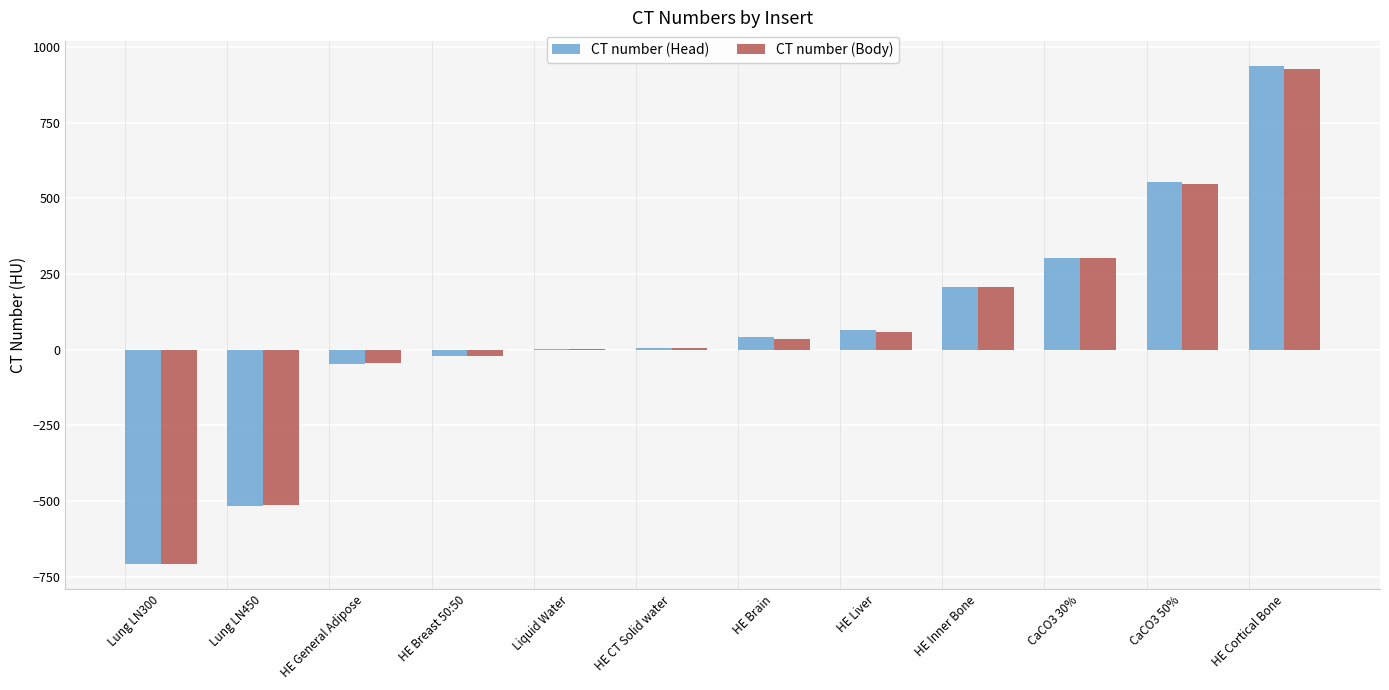

Is the value of CT number (Head) at HE Liver greater than the value of CT number (Body) at Lung LN300?

Yes